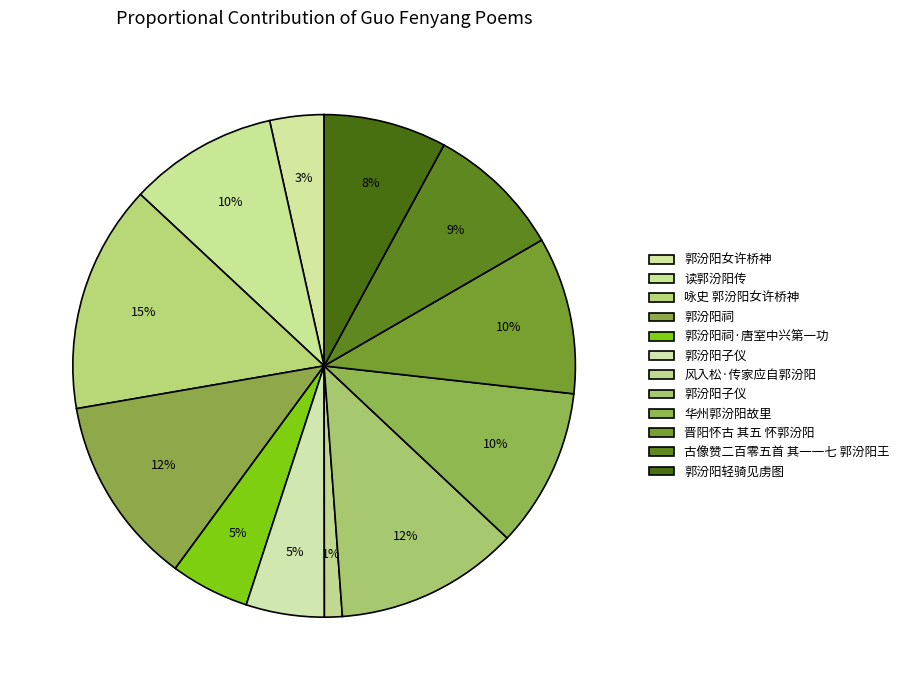

To the nearest percent, what is the difference between the largest and smallest slice percentages?

14%